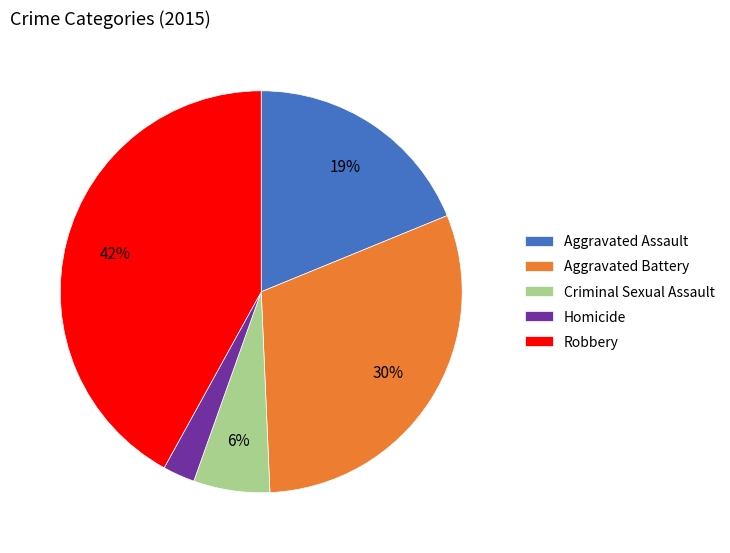

Rank the categories by value from highest to lowest.

Robbery, Aggravated Battery, Aggravated Assault, Criminal Sexual Assault, Homicide